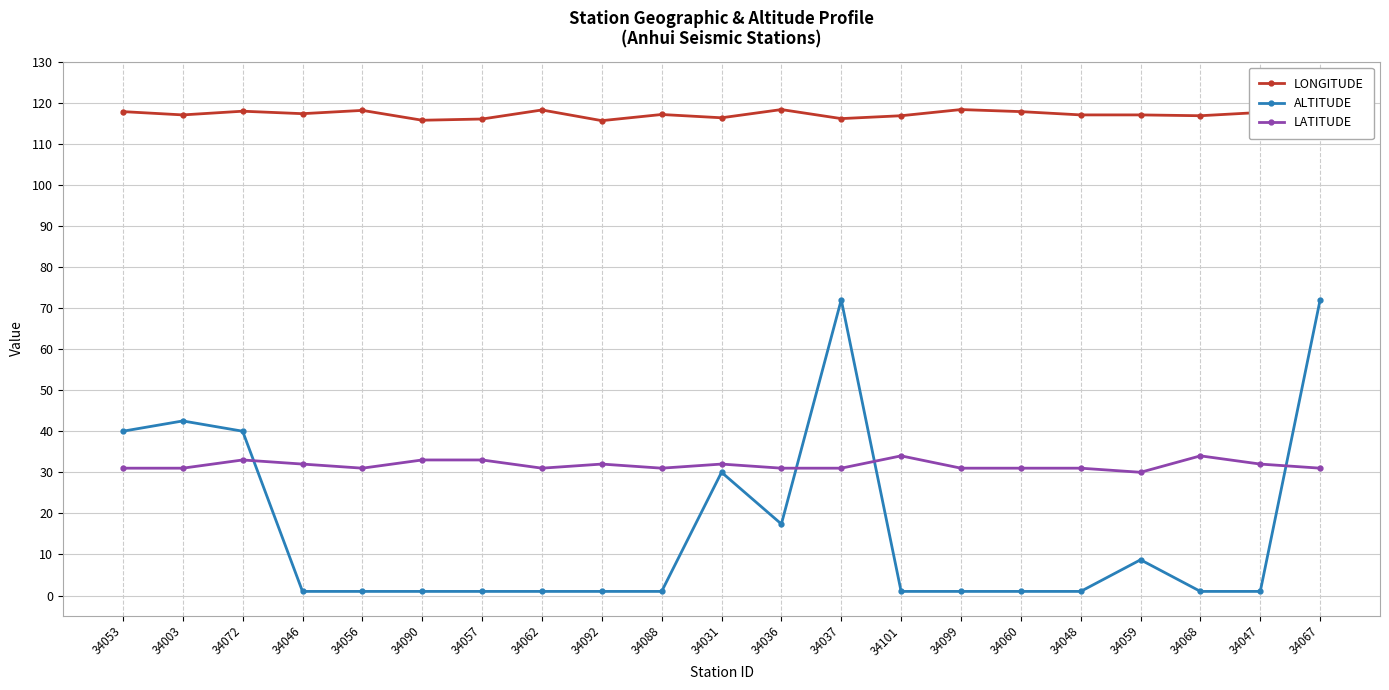

What is the total value across all series at 34101?

151.8